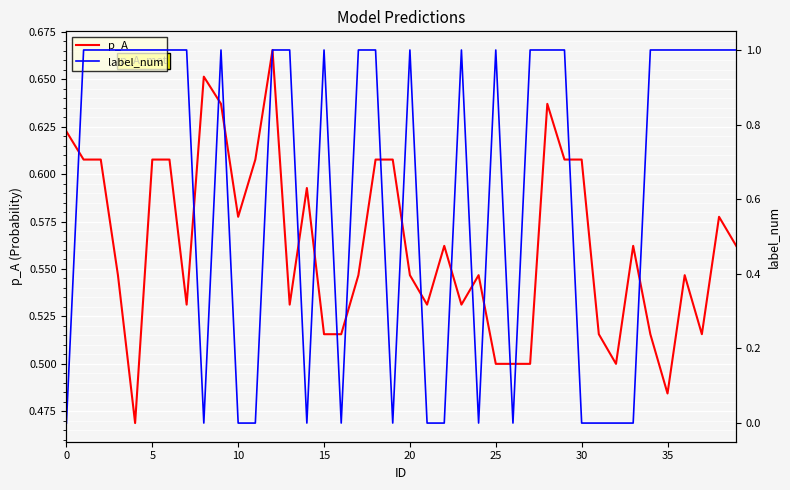

The label_num series shows 0.4 at 0. True or false?

False